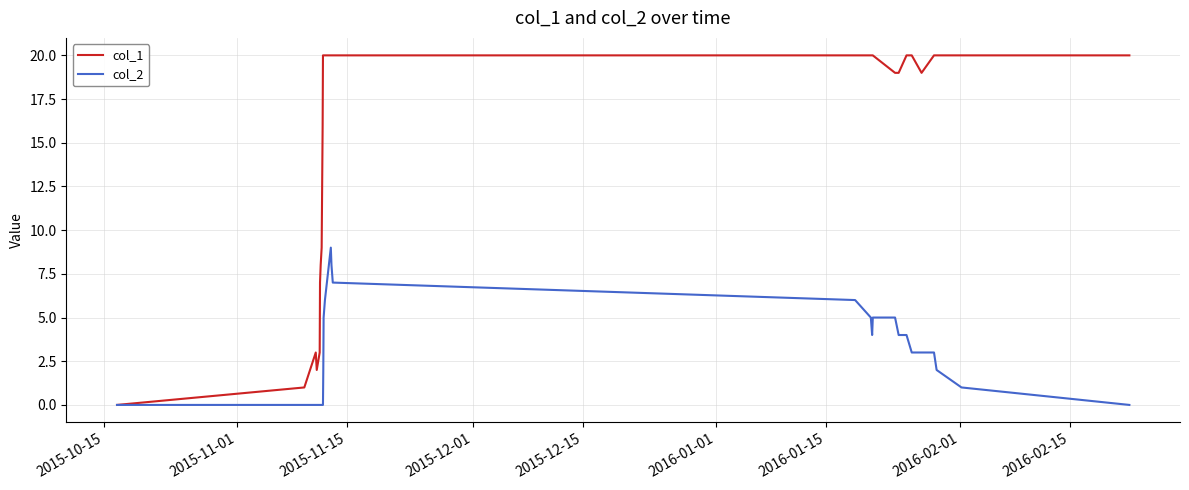

Rank the series by their maximum value, from lowest to highest.

col_2, col_1